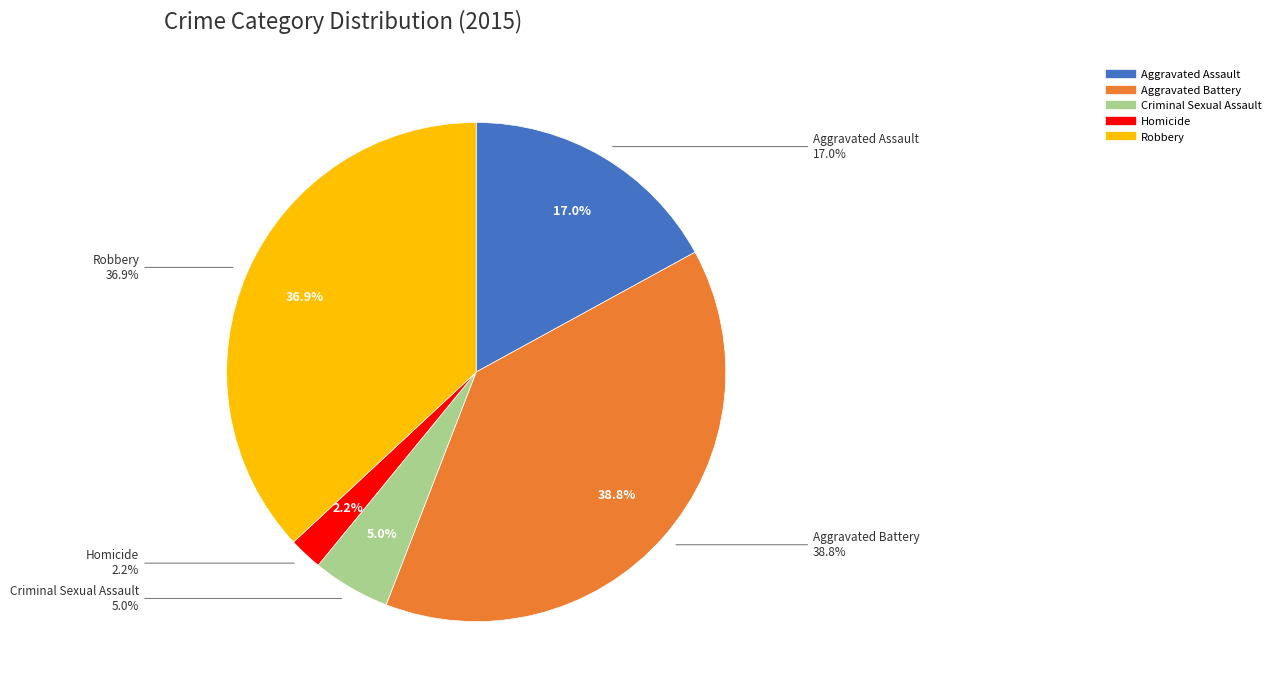

To the nearest percent, what is the difference between the Criminal Sexual Assault and Homicide slice percentages?

3%